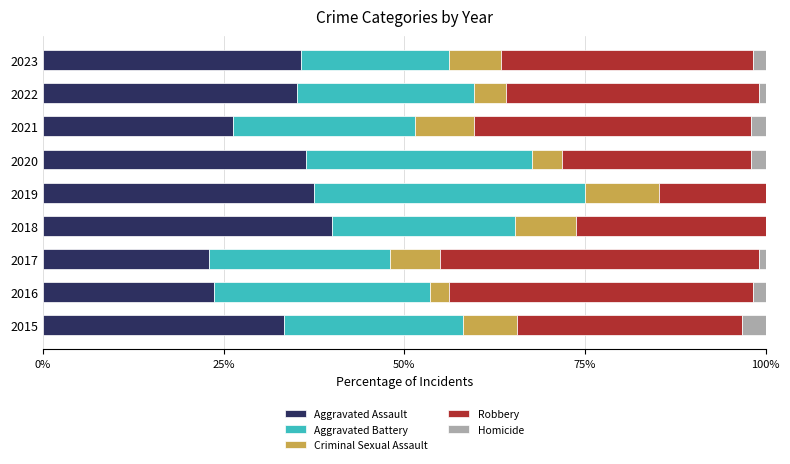

What is the highest value of the Aggravated Assault series?

40.0